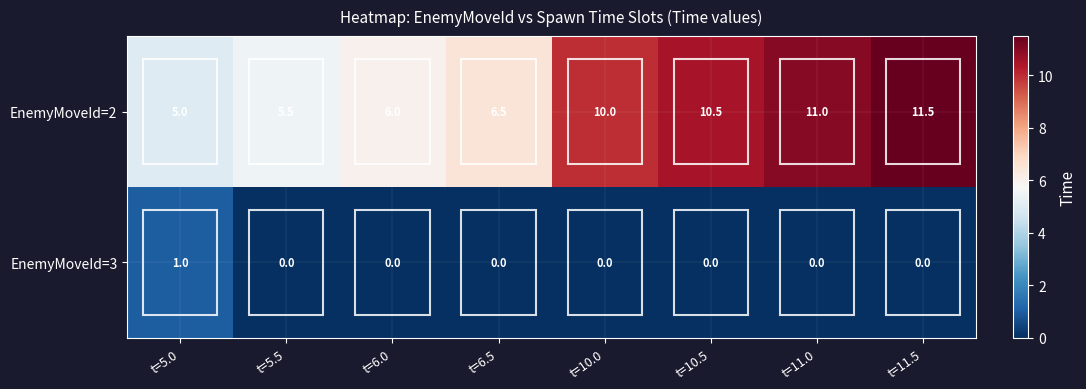

At which label does EnemyMoveId=3 reach its peak?

t=5.0